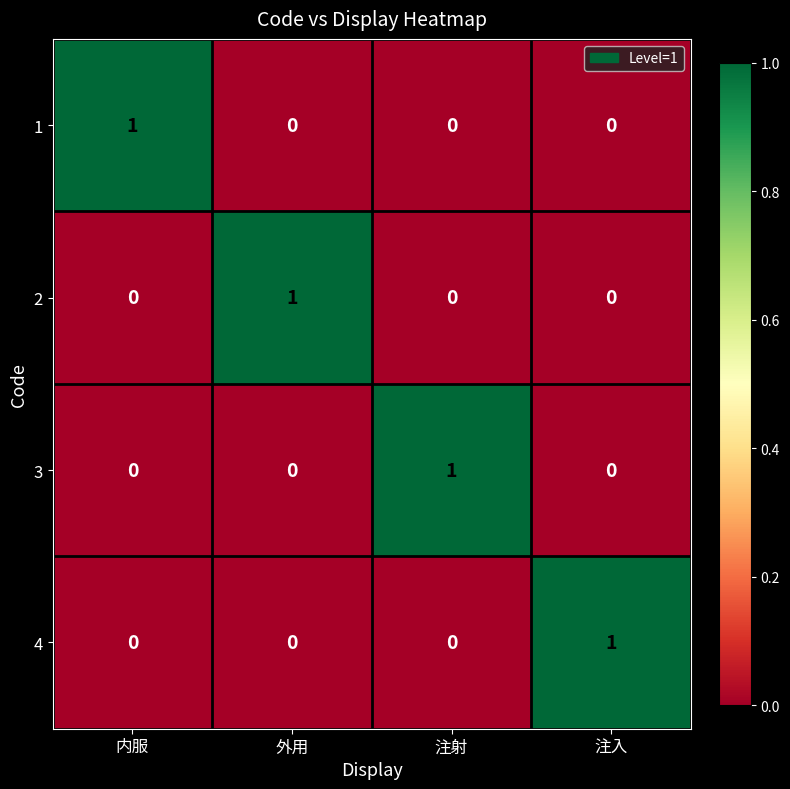

Which category has the highest value in the 1 series?

内服